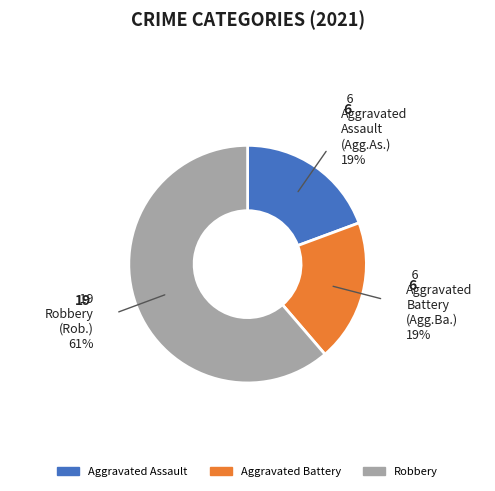

Which category has the biggest portion of the pie?

Robbery